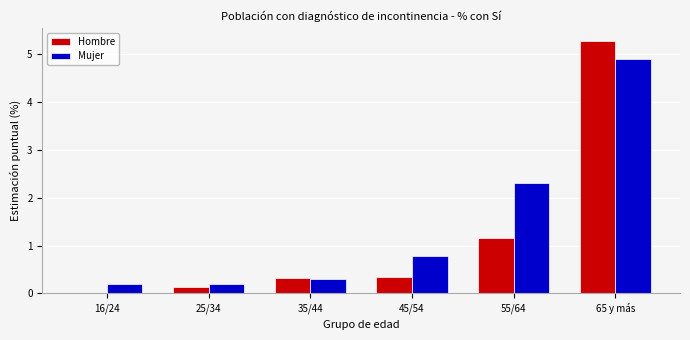

How many categories are shown in the chart?

6